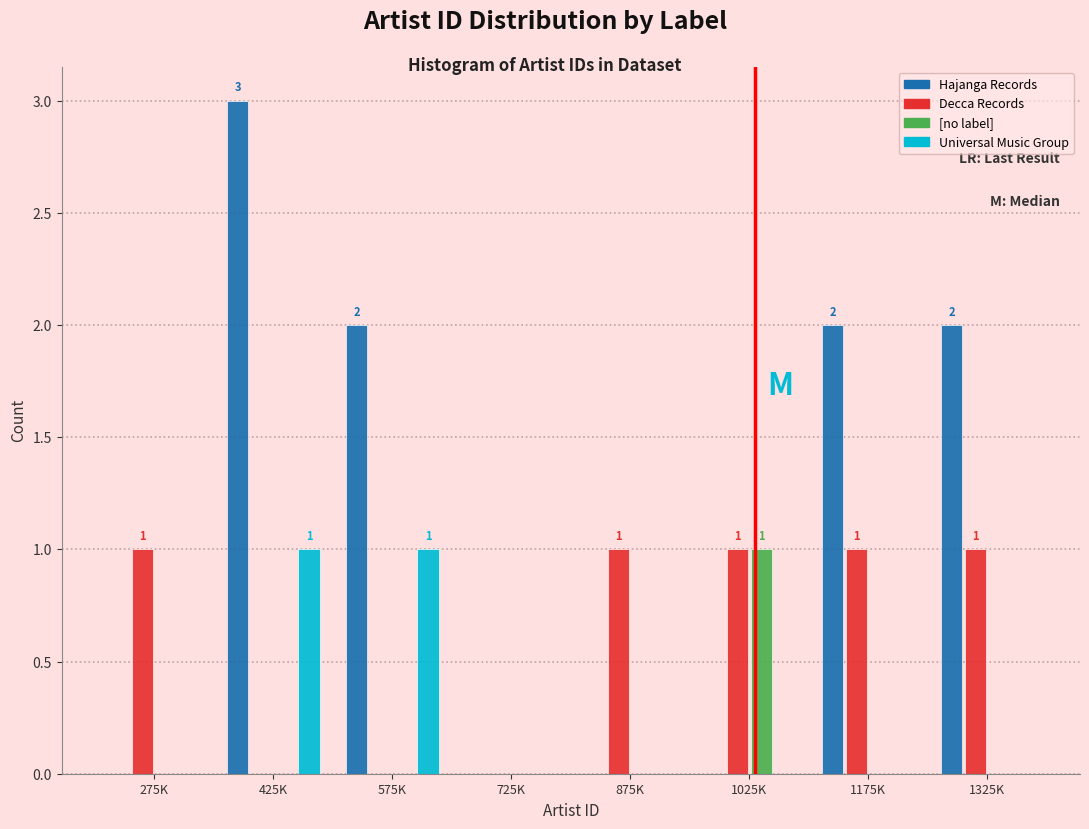

Which category has the highest value across all series?

425K